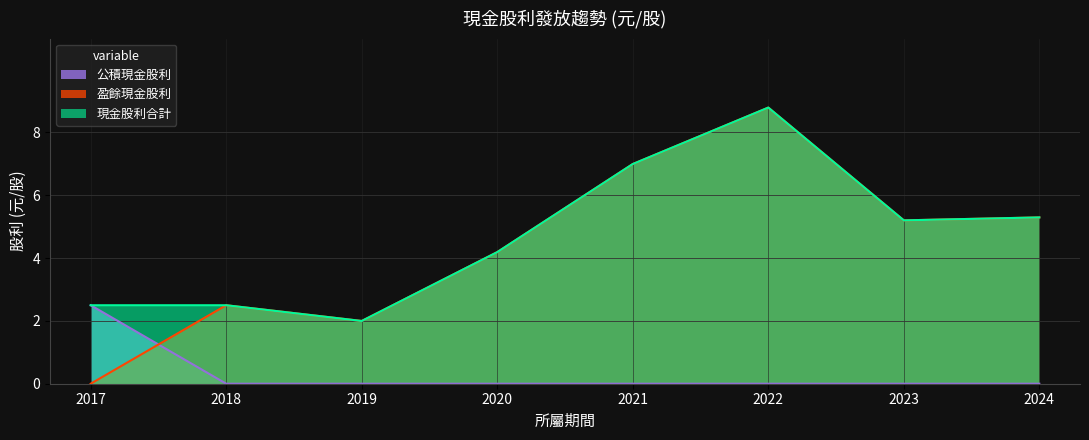

Which category has the highest value in the 公積現金股利 series?

2017